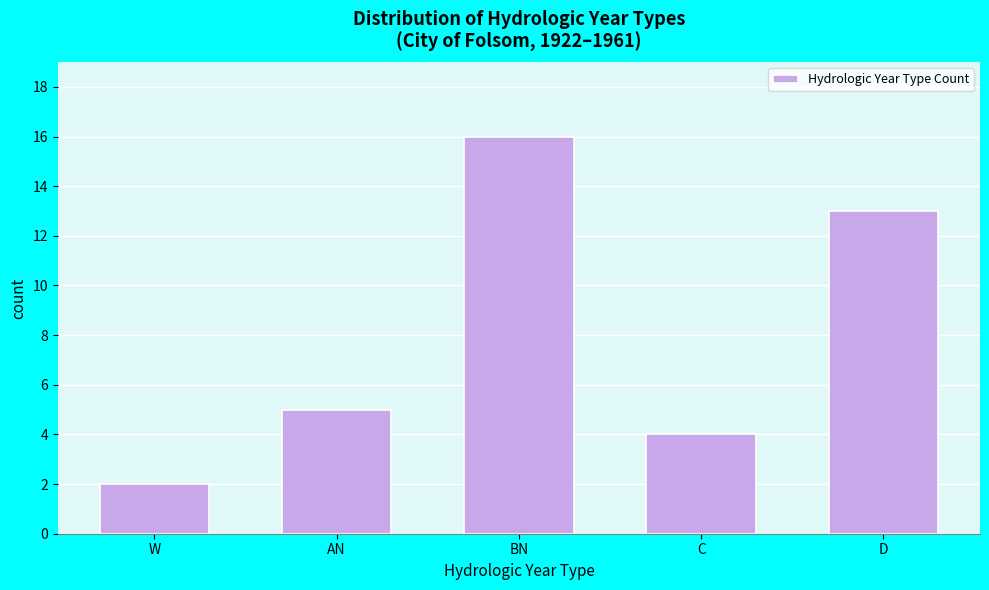

Reading left to right, what are all the values shown in this chart?

2	5	16	4	13